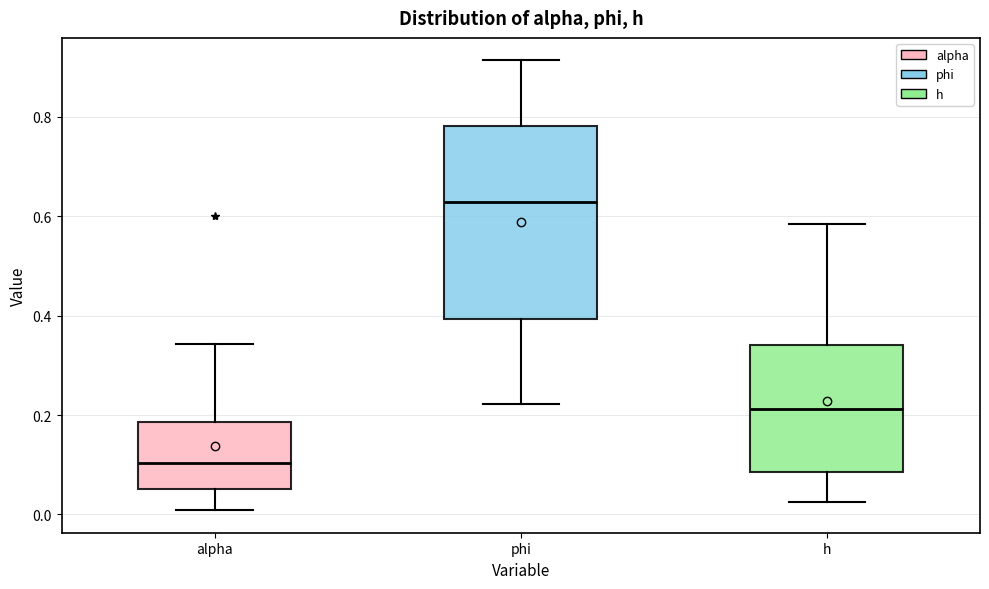

Reading left to right, transcribe this box plot: for each box, give where its median line is, the range the box spans, and where its two whiskers end, as read against the y-axis. The values are not printed on the chart, so give them approximately, as read against the axis.

alpha: median 0.10, box 0.06 to 0.18, whiskers 0.00 to 0.34
phi: median 0.62, box 0.40 to 0.78, whiskers 0.22 to 0.92
h: median 0.22, box 0.08 to 0.34, whiskers 0.02 to 0.58